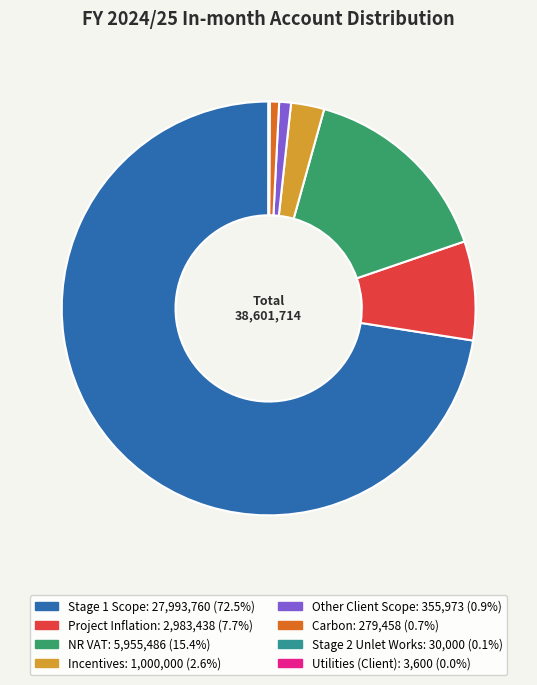

Combined, do Incentives and Stage 1 Scope account for over 50%?

Yes